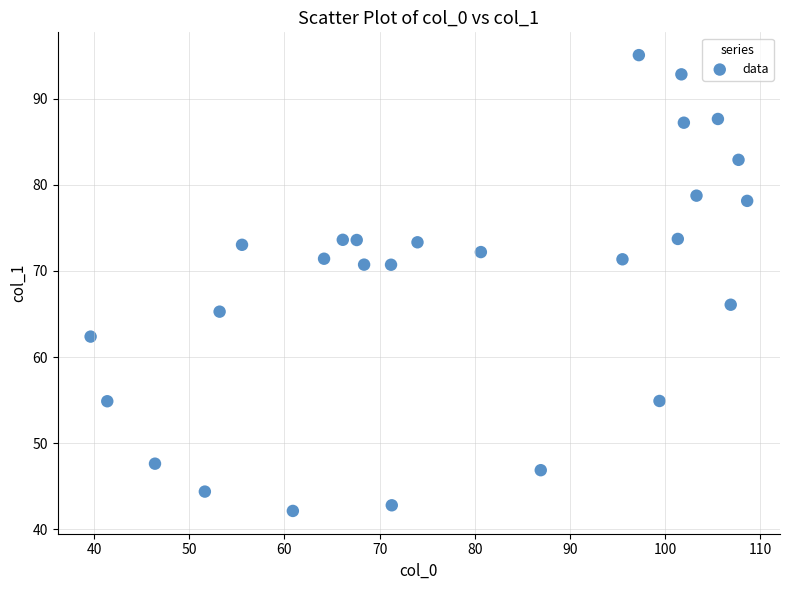

What is the range of X values (max minus min)?

69.0